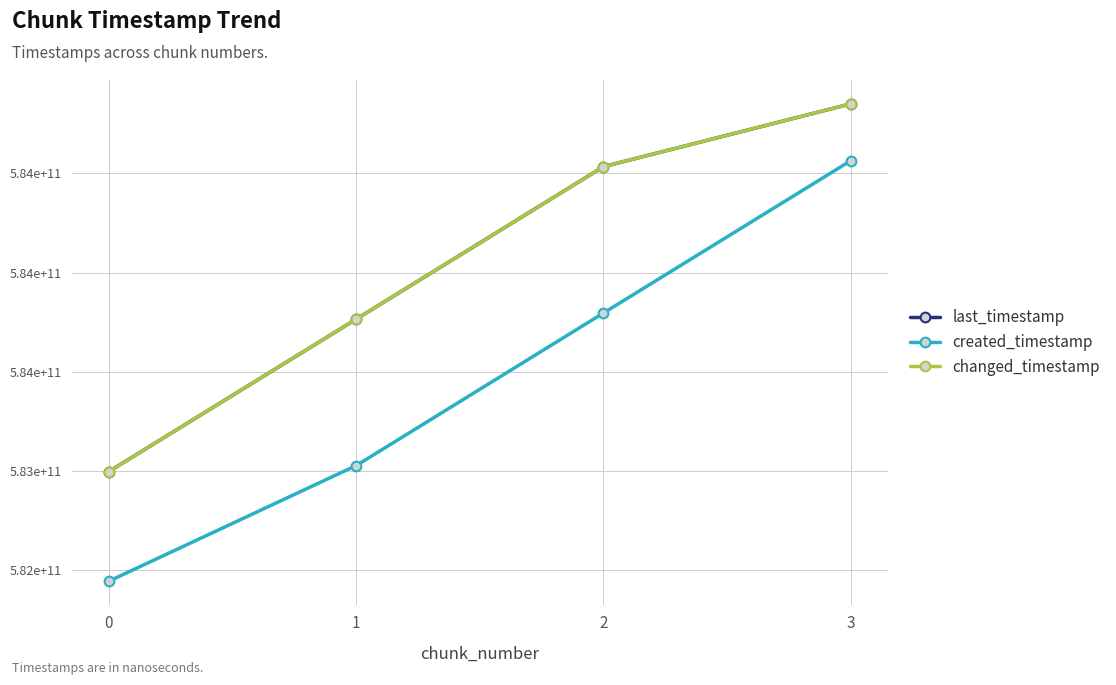

Is this an area chart (filled region under the line)?

No